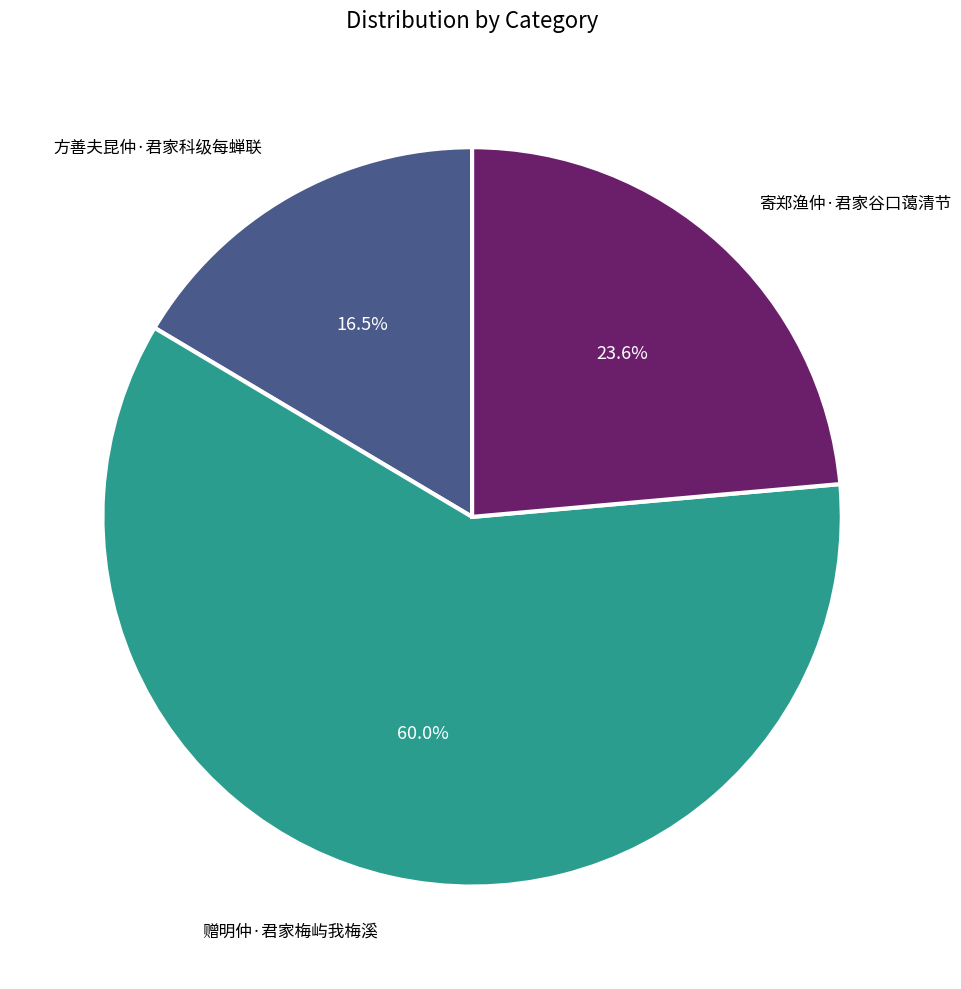

What is the smallest slice in the pie chart?

方善夫昆仲·君家科级每蝉联